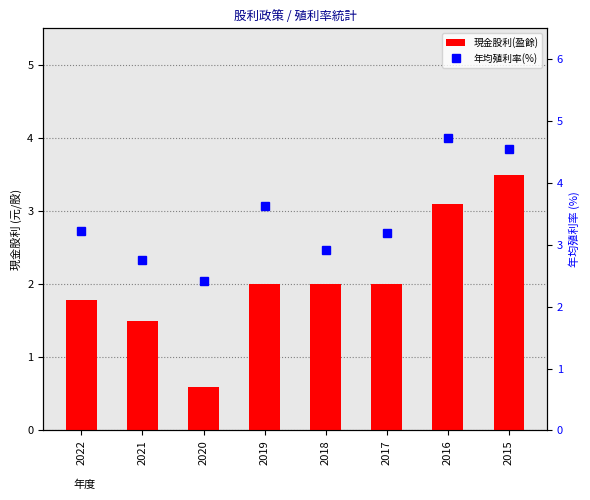

Reading right to left, what are all the values shown in this chart?

現金股利(盈餘): 2015=3.5	2016=3.1	2017=2.0	2018=2.0	2019=2.0	2020=0.6	2021=1.5	2022=1.8
年均殖利率(%): 2015=4.5	2016=4.7	2017=3.2	2018=2.9	2019=3.6	2020=2.4	2021=2.8	2022=3.2